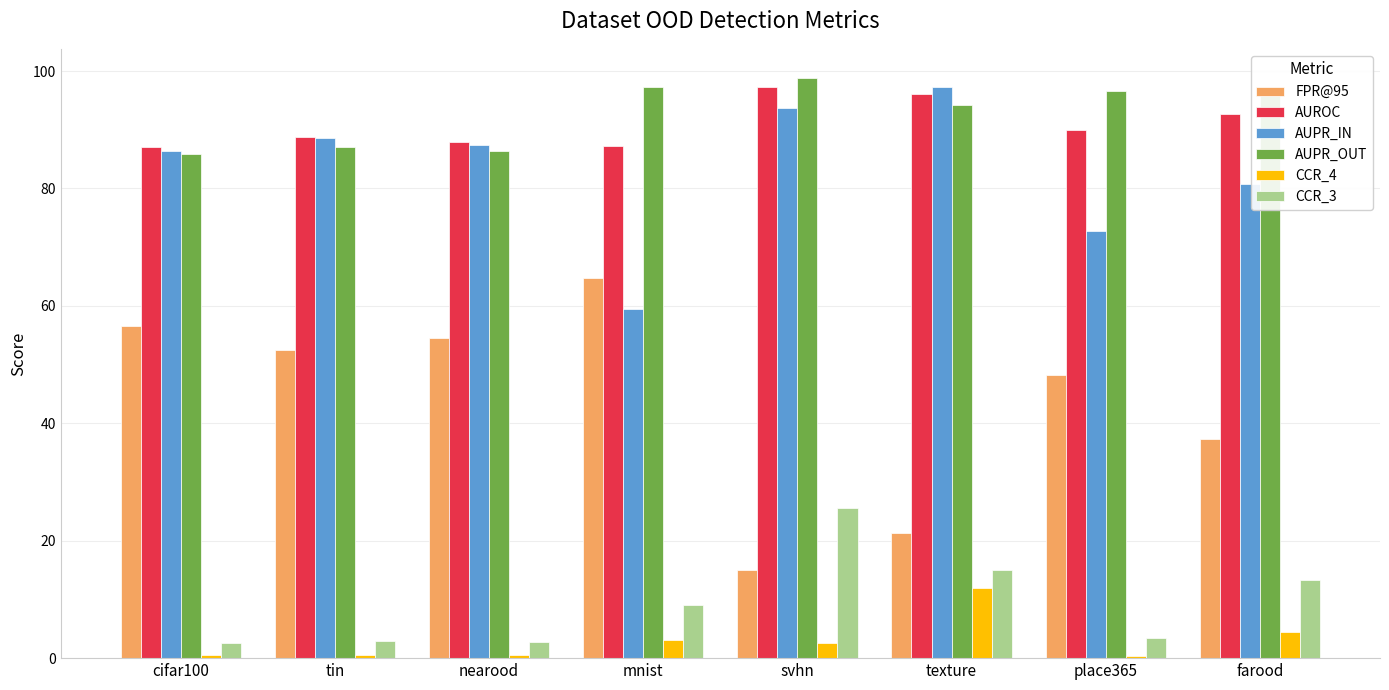

Which category has the lowest value in the FPR@95 series?

svhn